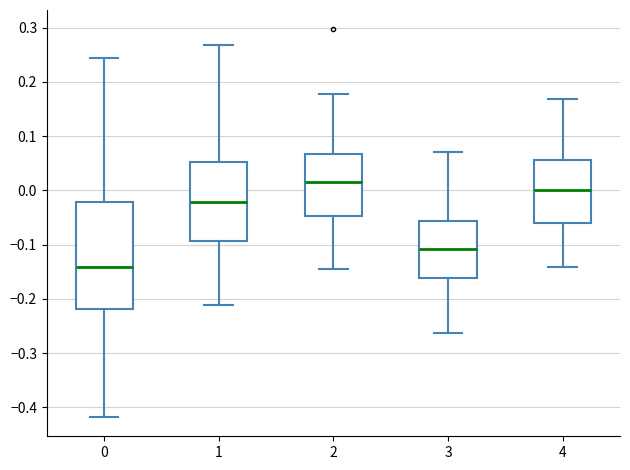

Comparing the boxes themselves (not the whiskers), which one is the tallest?

0